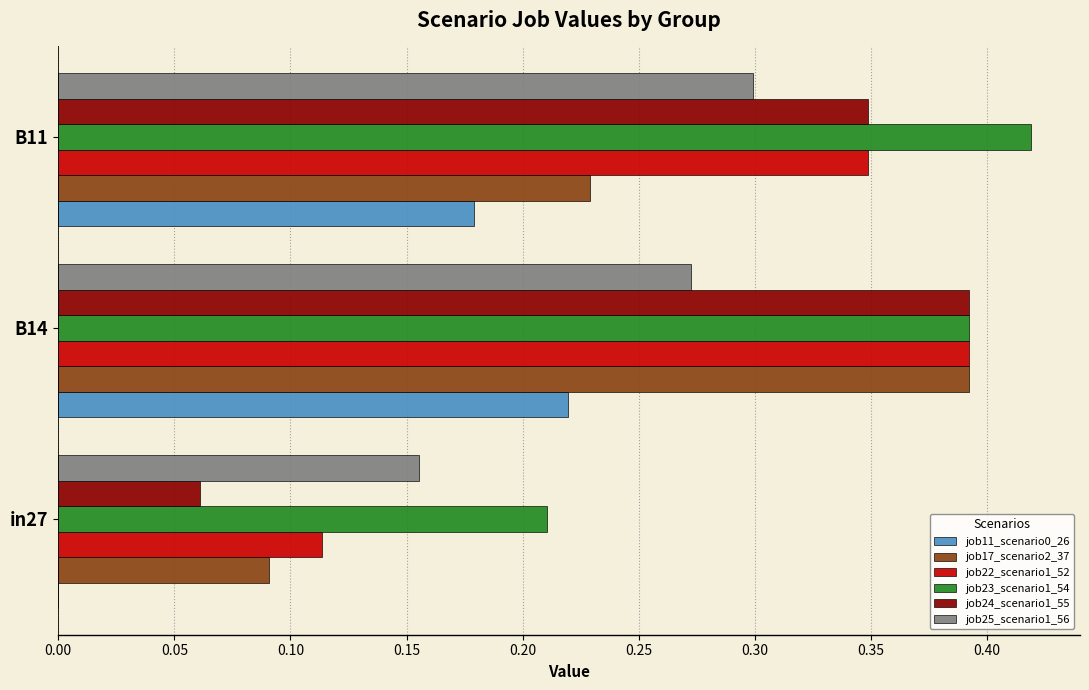

Which series has the widest spread of values?

job24_scenario1_55